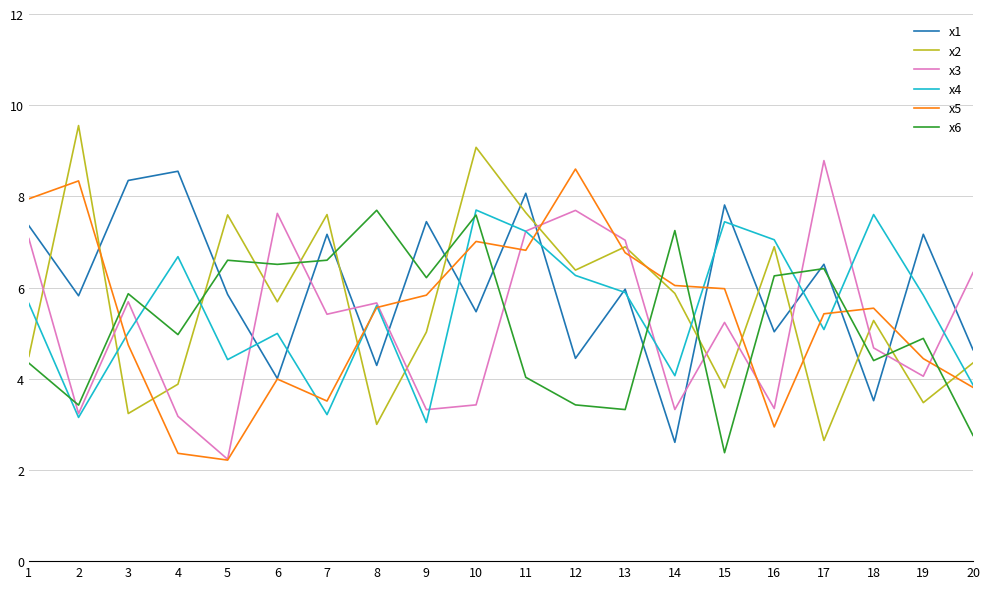

Which series changed the most between 2 and 13?

x3